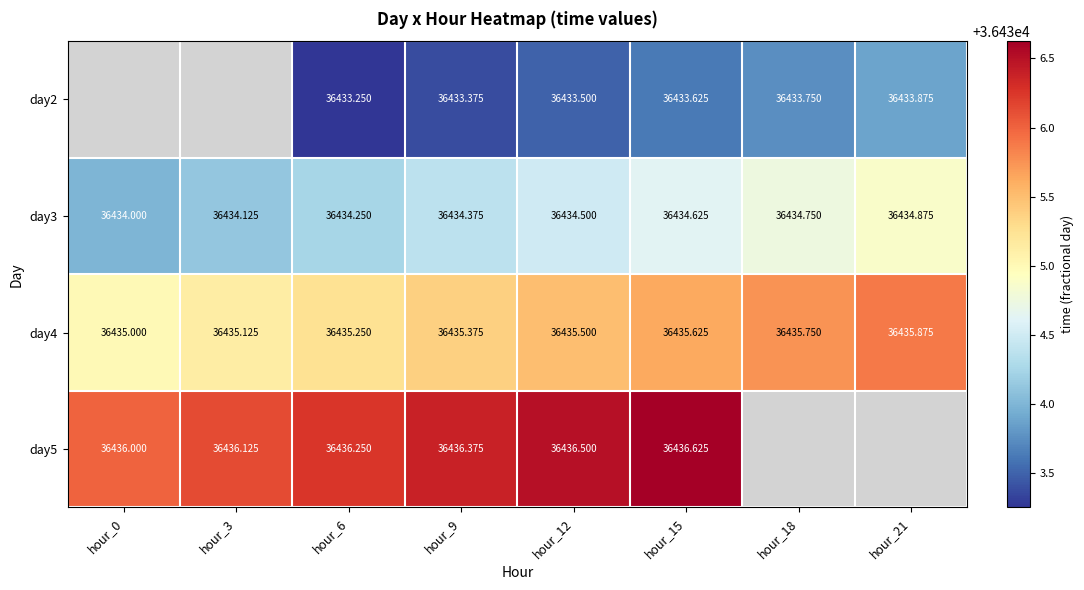

The day4 series shows 36435.8 at hour_18. True or false?

True